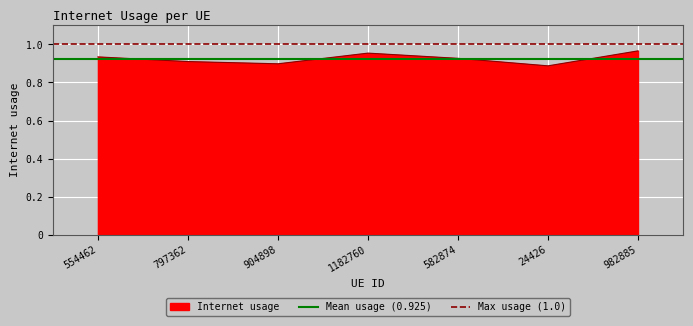

What is the value of the Max usage (1.0) point at the 2nd from the left?

1.0